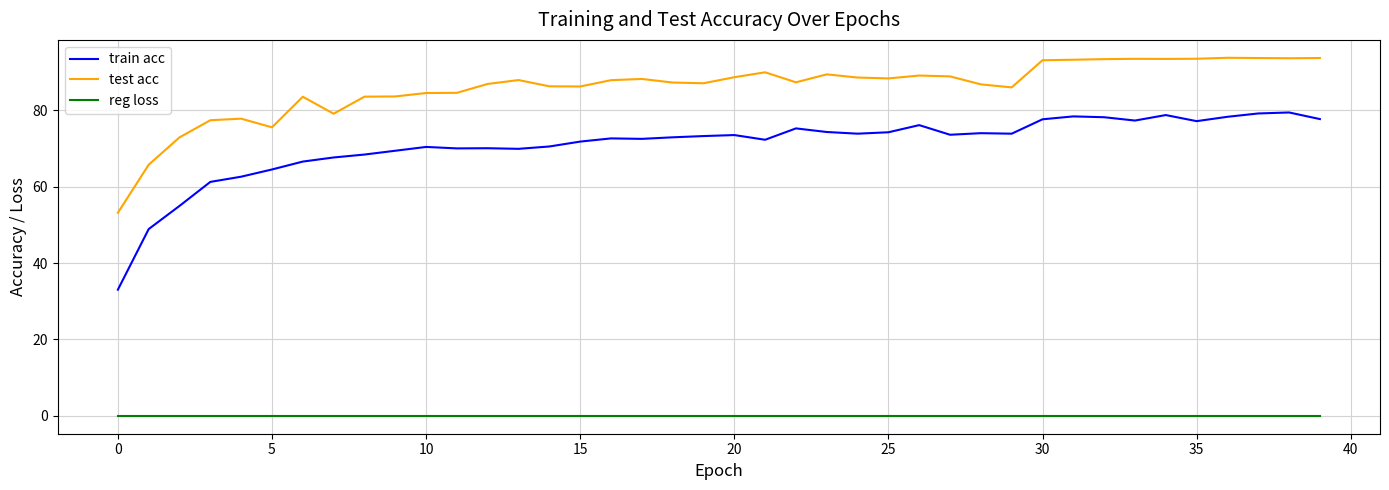

How many lines are shown in the chart?

3